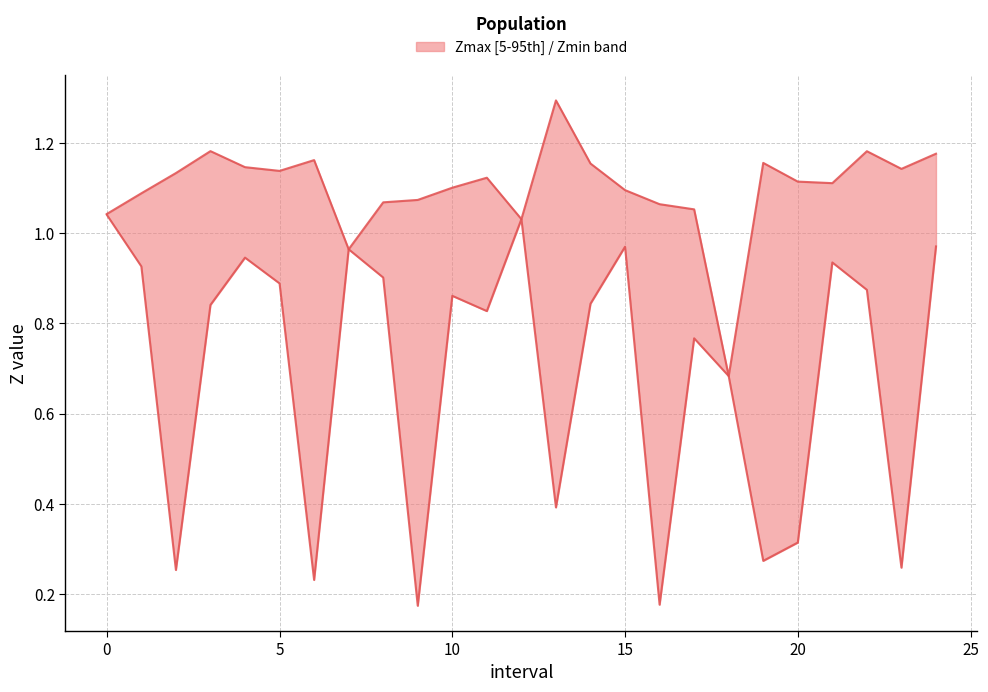

What is the approximate value of Zmax at 23?

1.1